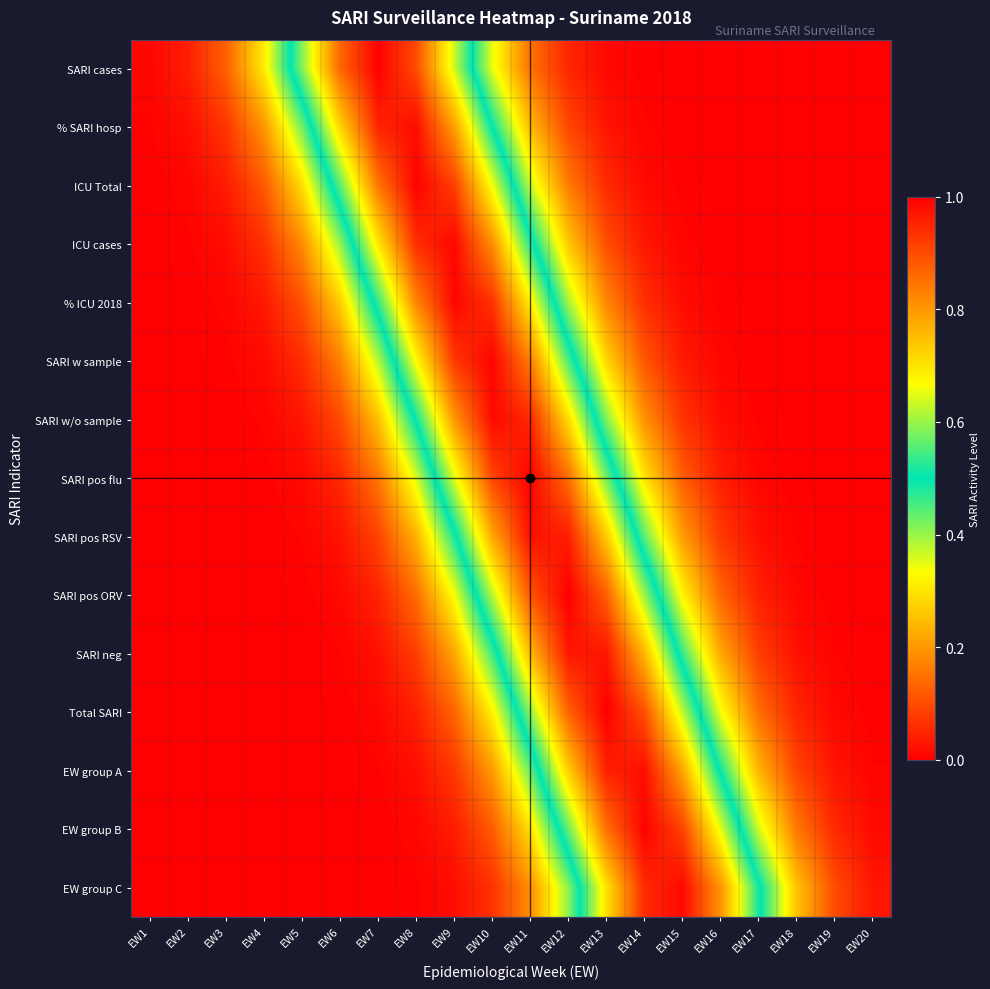

At how many categories does at least one series exceed 0?

20